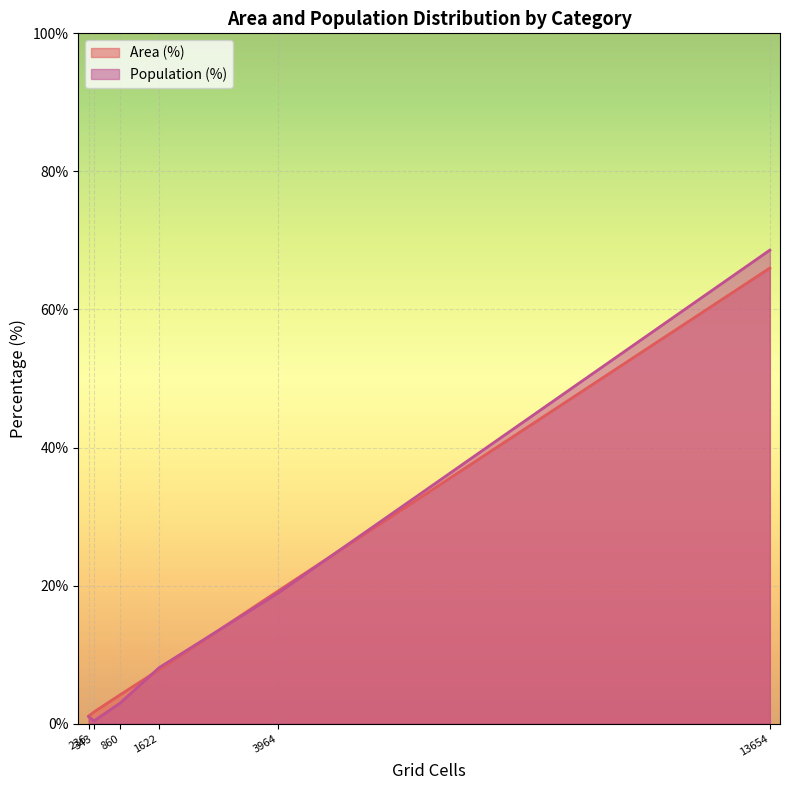

Rank the series by their average value, from highest to lowest.

Area (%), Population (%)